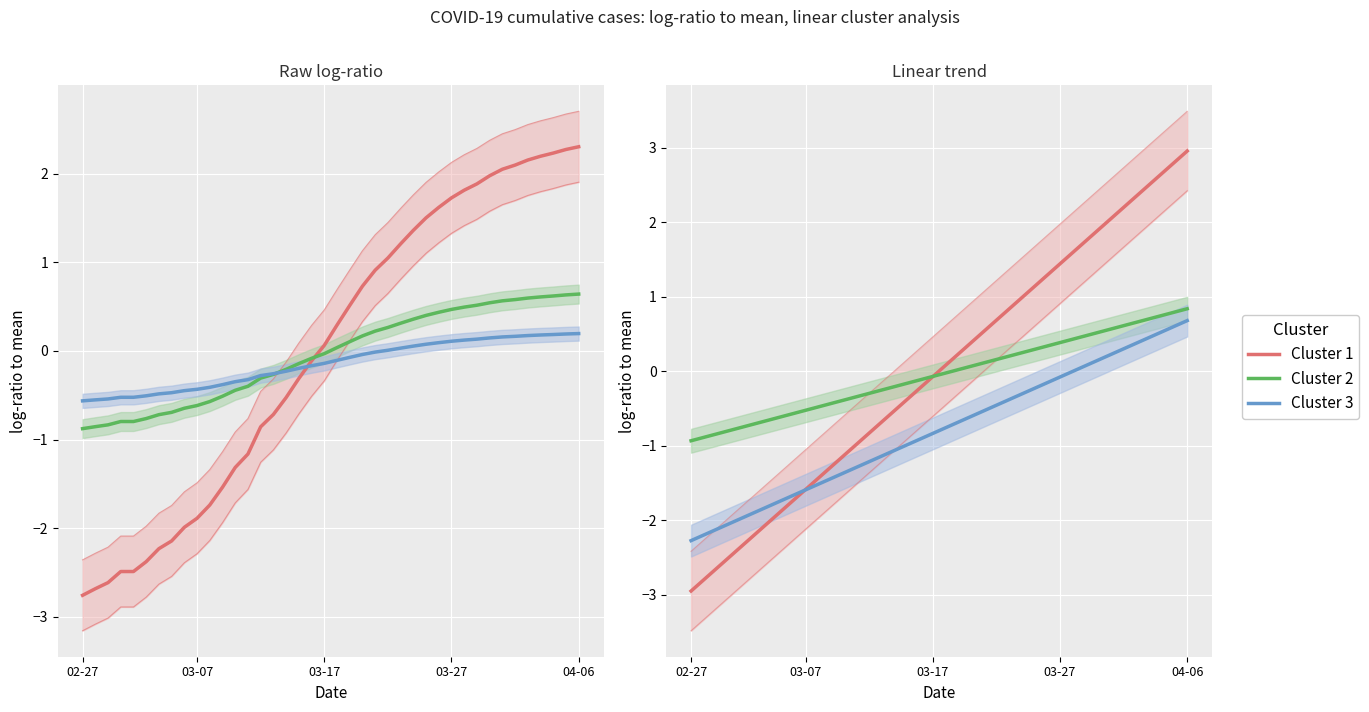

What position from the right is 15?

25